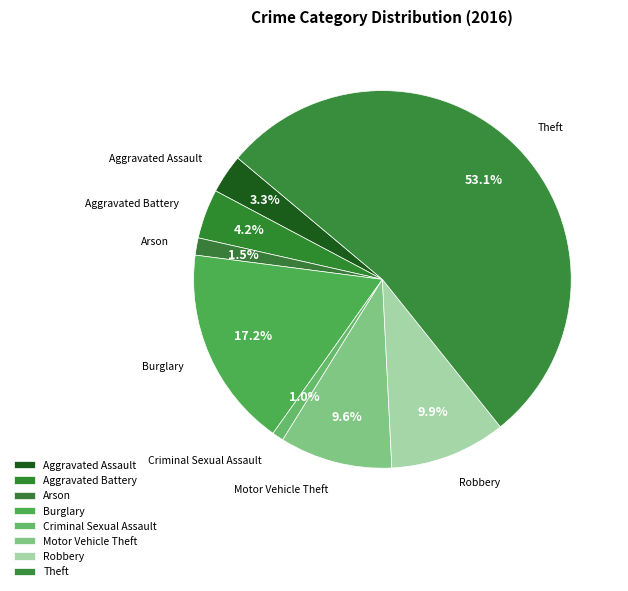

What is the total percentage of Motor Vehicle Theft and Arson?

11.1%